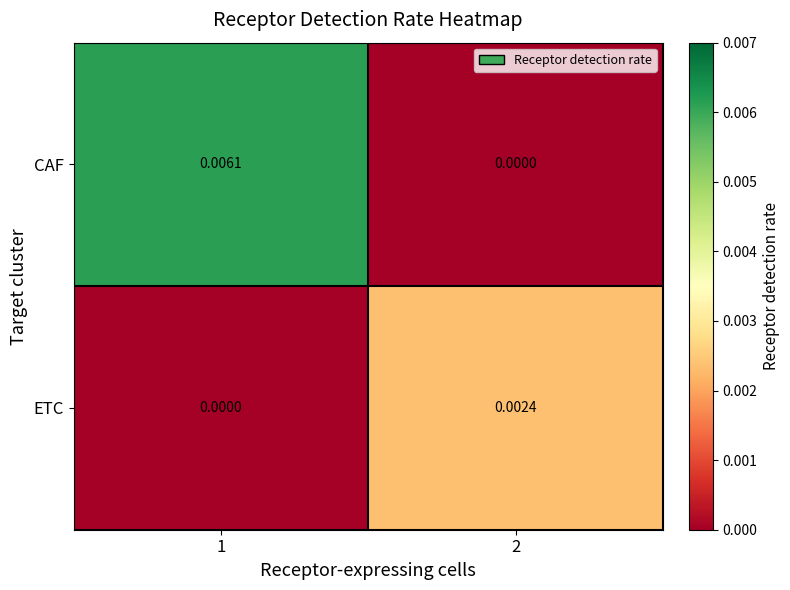

Between 1 and 2, which series saw the biggest shift?

CAF